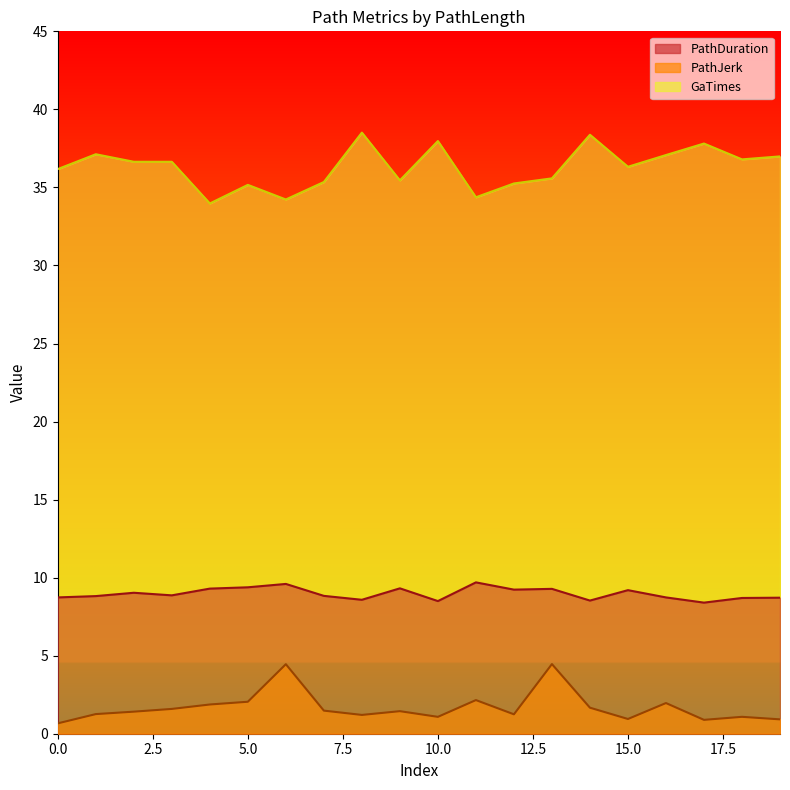

At how many categories does at least one series exceed 7?

20